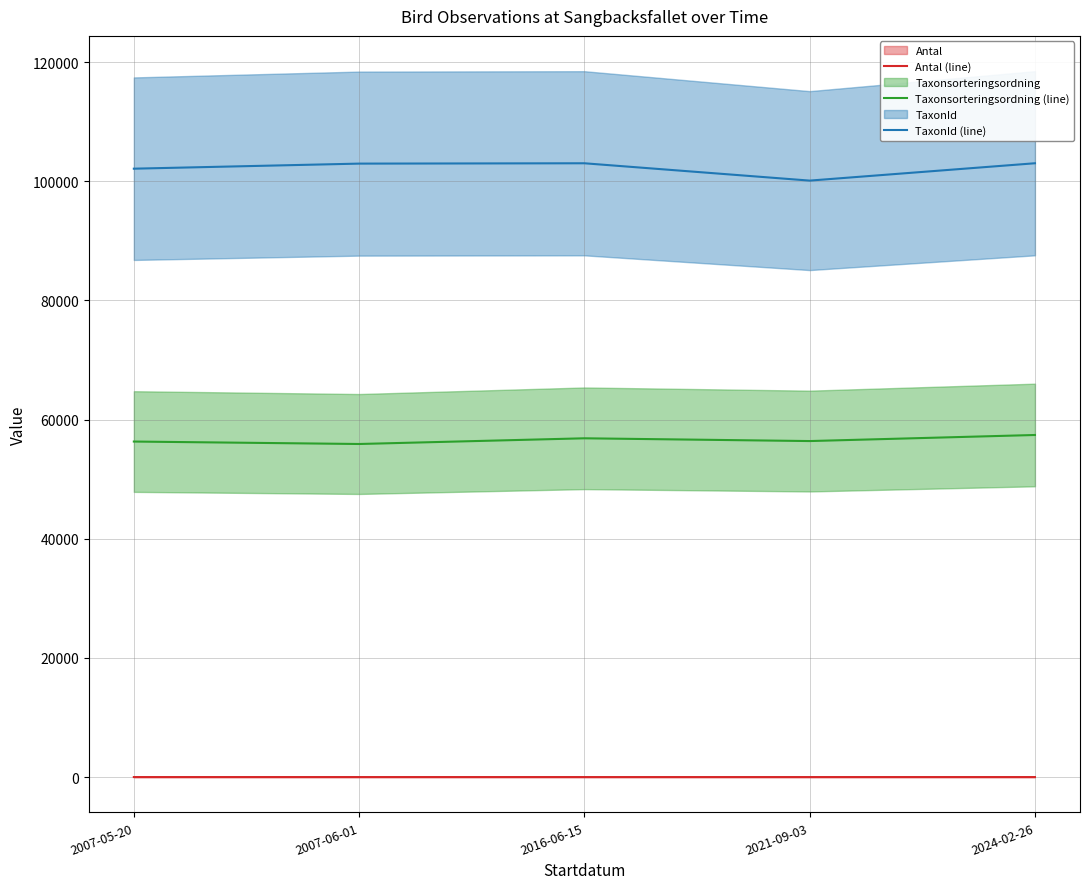

Read the Taxonsorteringsordning (line) value at 2021-09-03.

56395